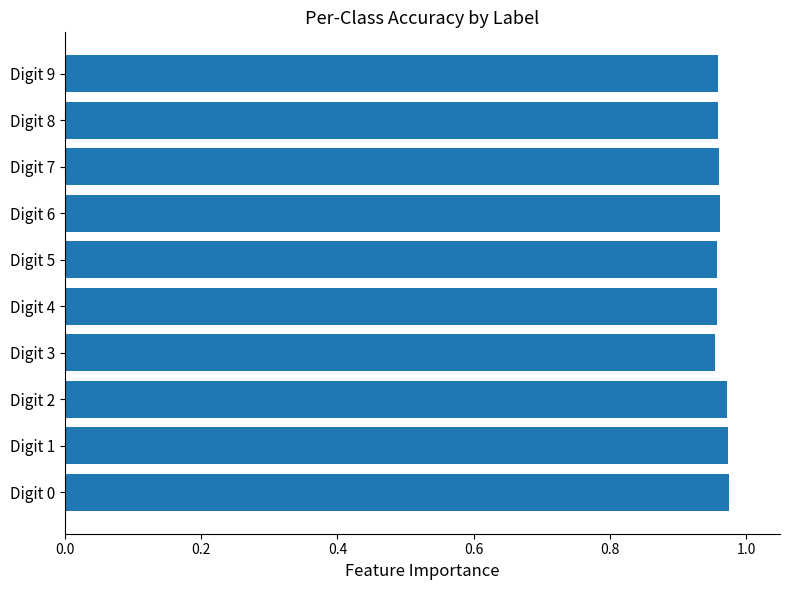

True or false: the data shows 1.3 at Digit 2.

False